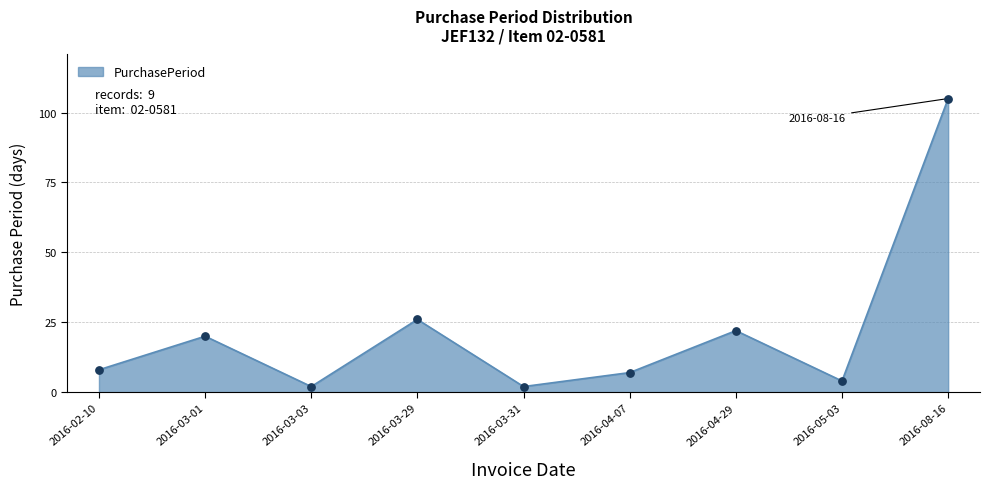

What is the change in value from 2016-03-03 to 2016-08-16?

+103